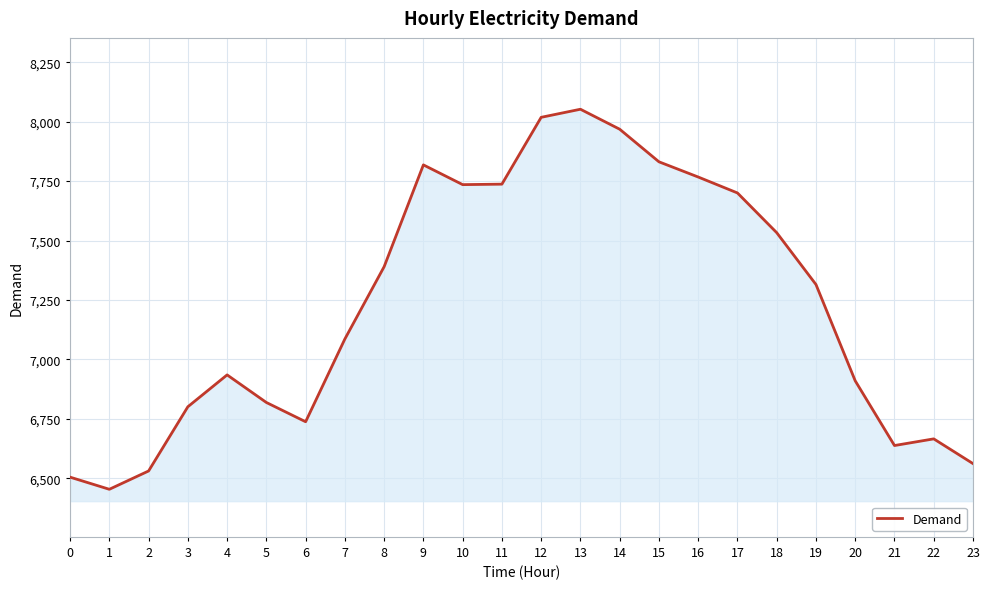

What is the difference between the values at 9 and 7?

732